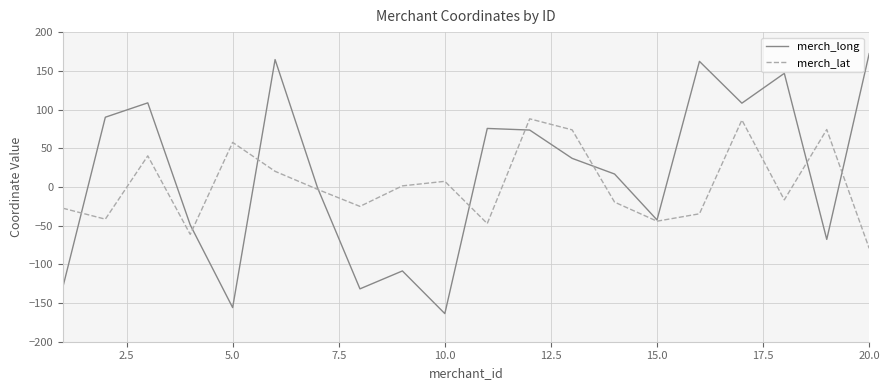

What is the minimum value shown in the chart?

-163.7